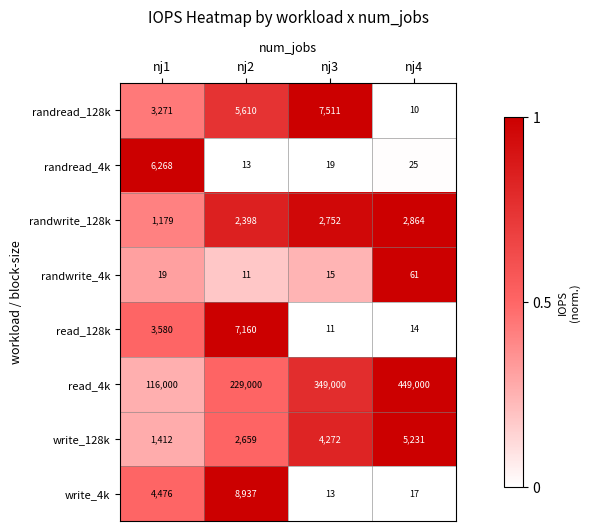

Where is randwrite_128k nearest to the value 2021?

nj2